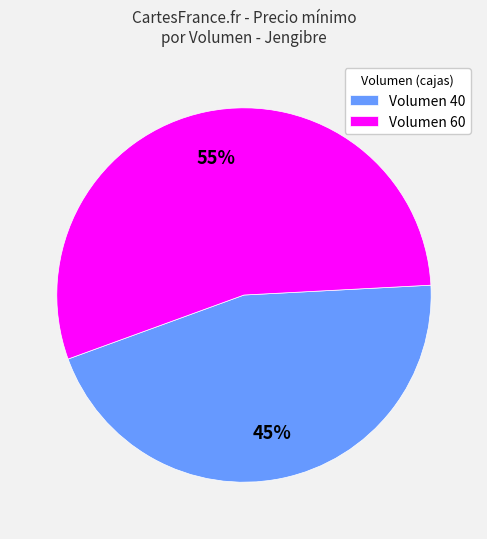

To the nearest percent, what portion does Volumen 40 represent?

45%